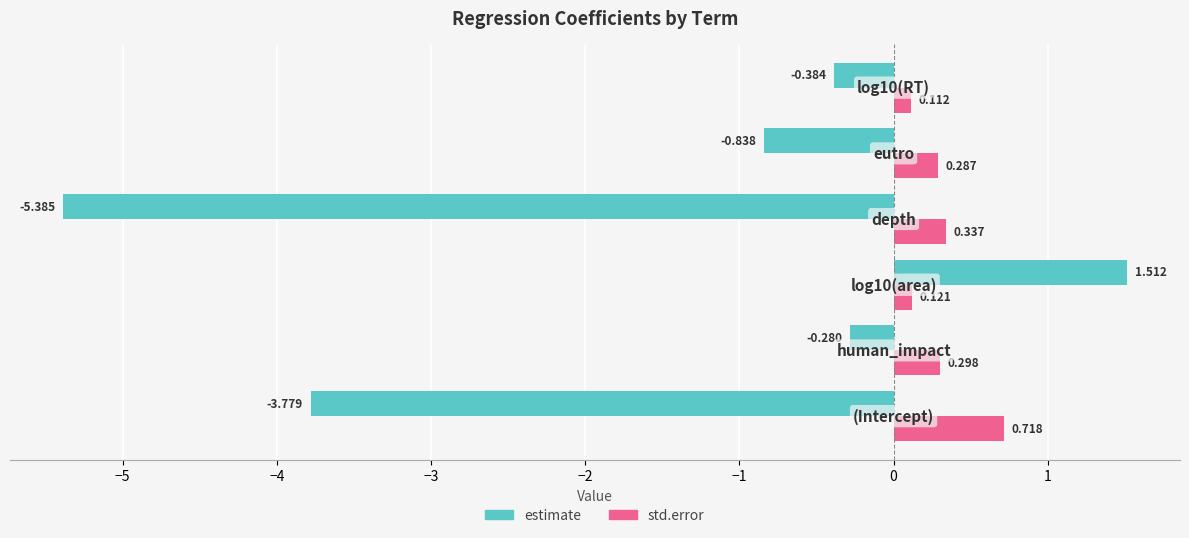

Which series has the largest range (max minus min)?

estimate